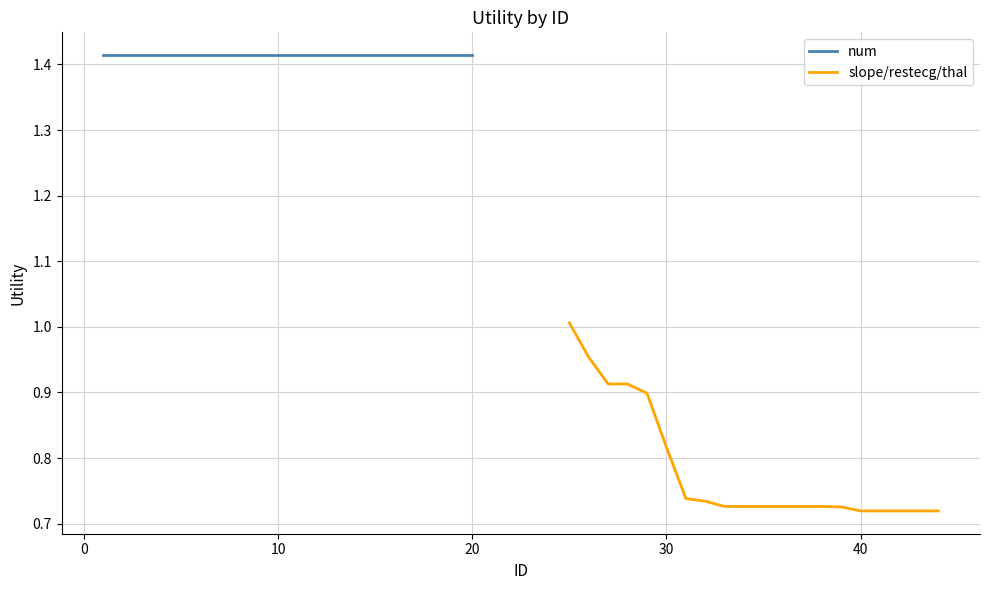

What is the minimum value shown in the chart?

0.7